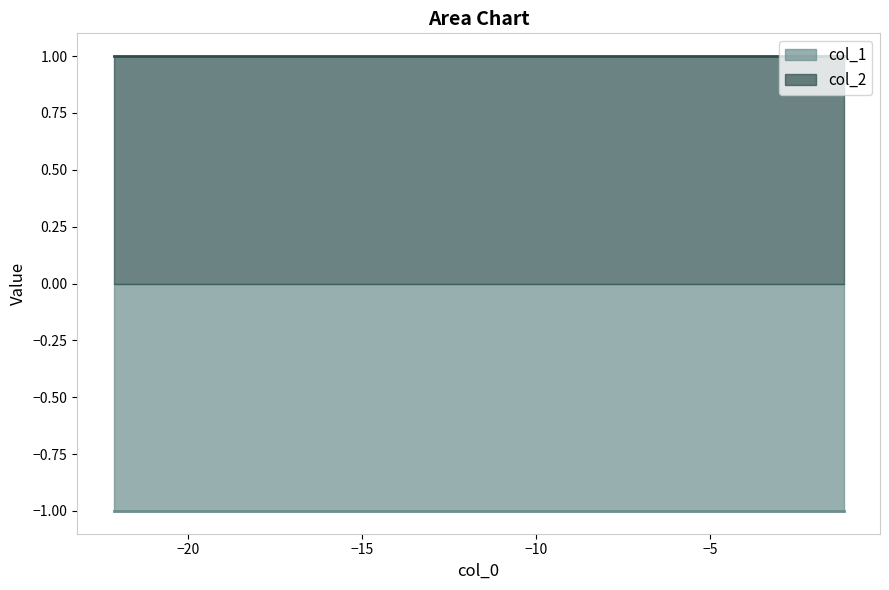

True or false: col_2 and col_1 intersect in this chart.

False